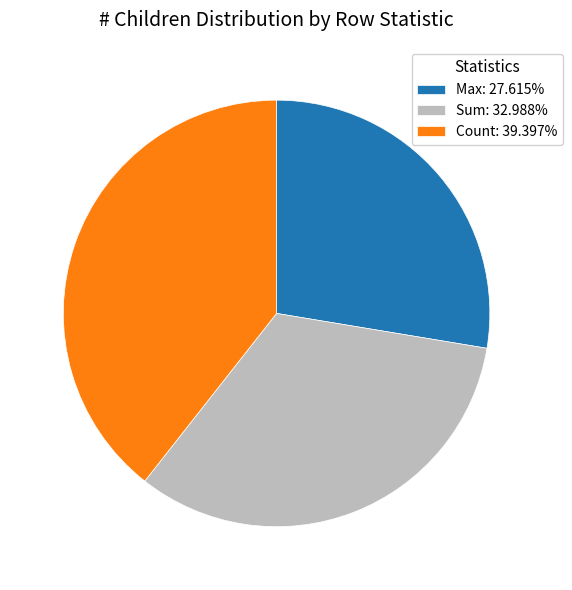

Is there any slice that represents more than half of the pie?

No